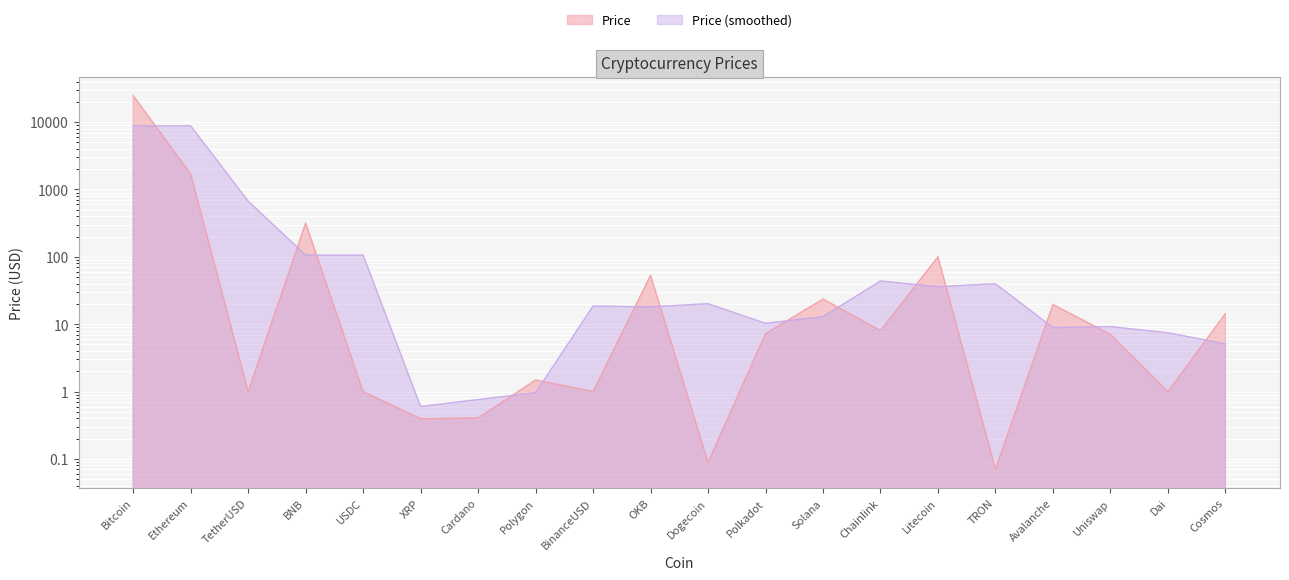

What is the maximum value shown in the chart?

24735.0